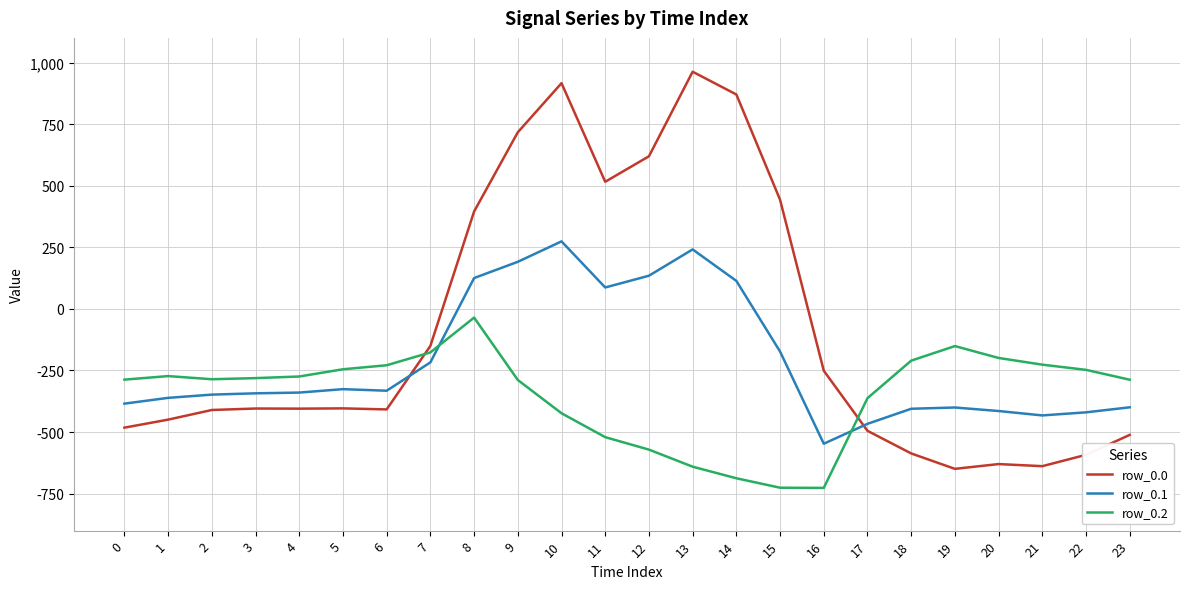

What is the average value of the row_0.2 series?

-348.1